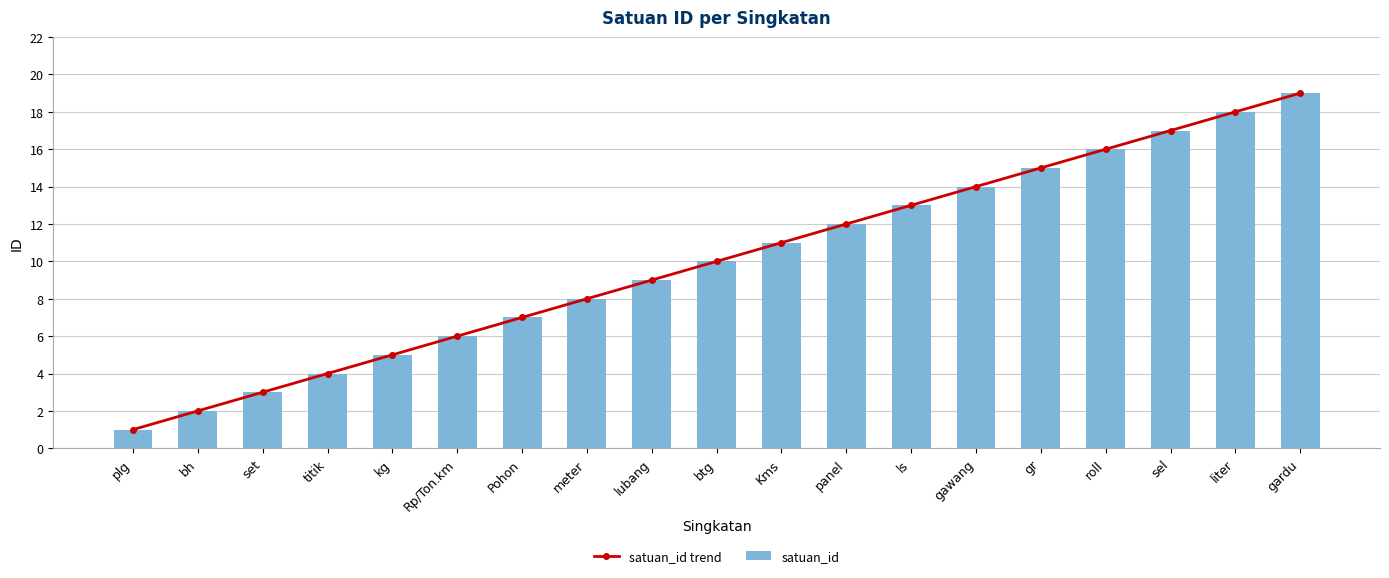

Between kg and Rp/Ton.km, which series saw the biggest shift?

satuan_id trend